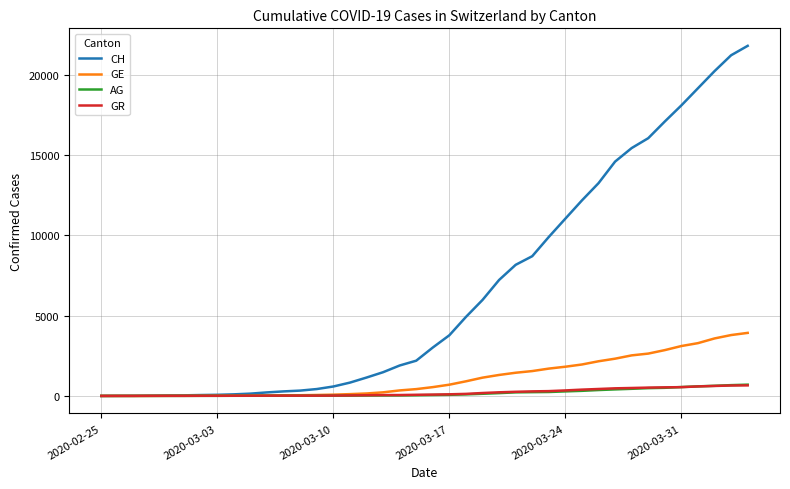

Which series has the largest total across all categories?

CH